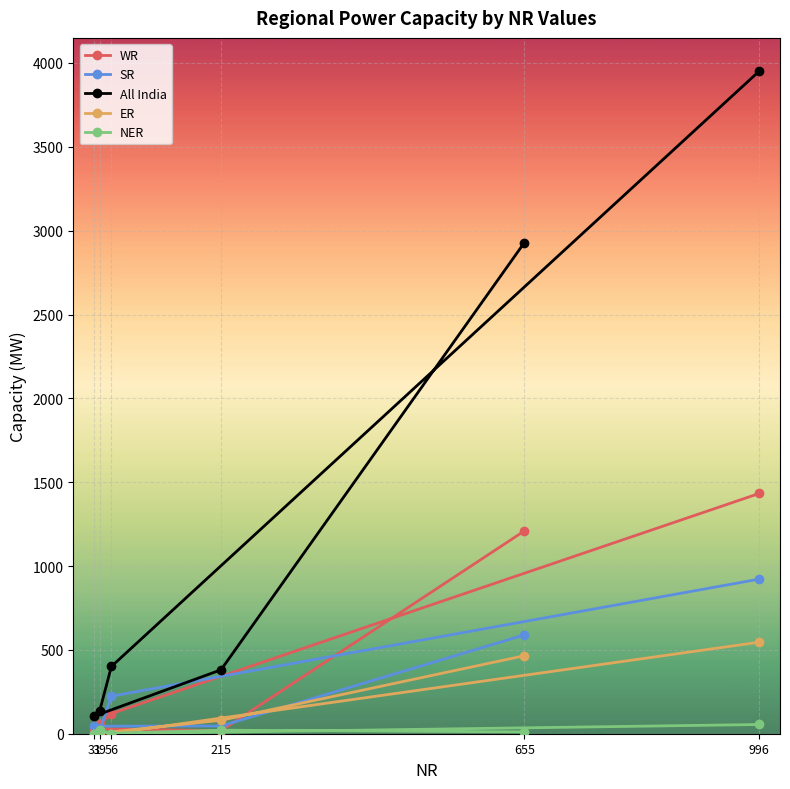

In All India, how many points are lower than both neighbors (excluding endpoints)?

1